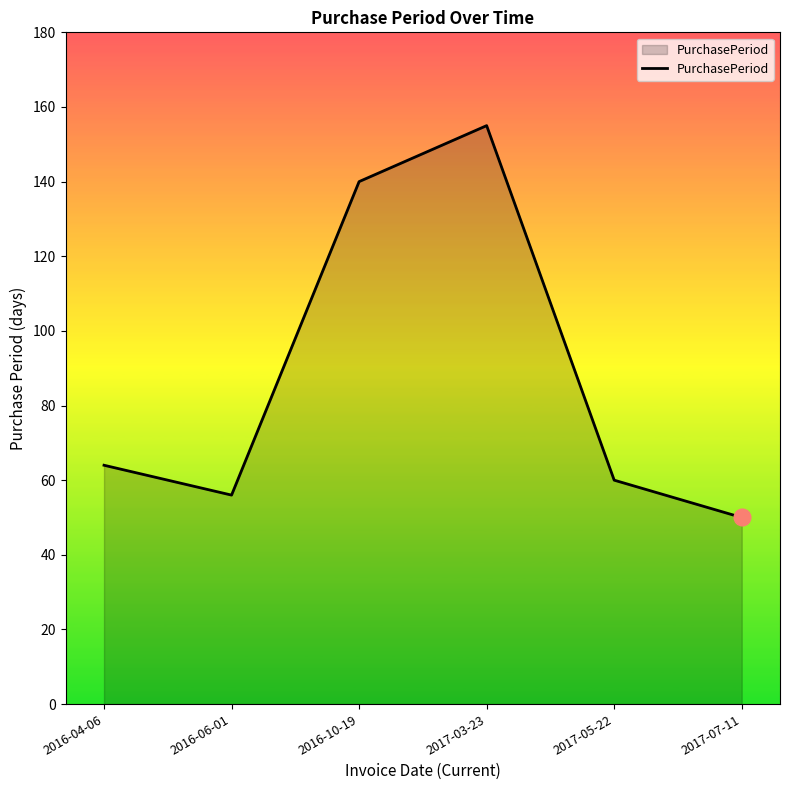

What position from the left is 2017-05-22?

5